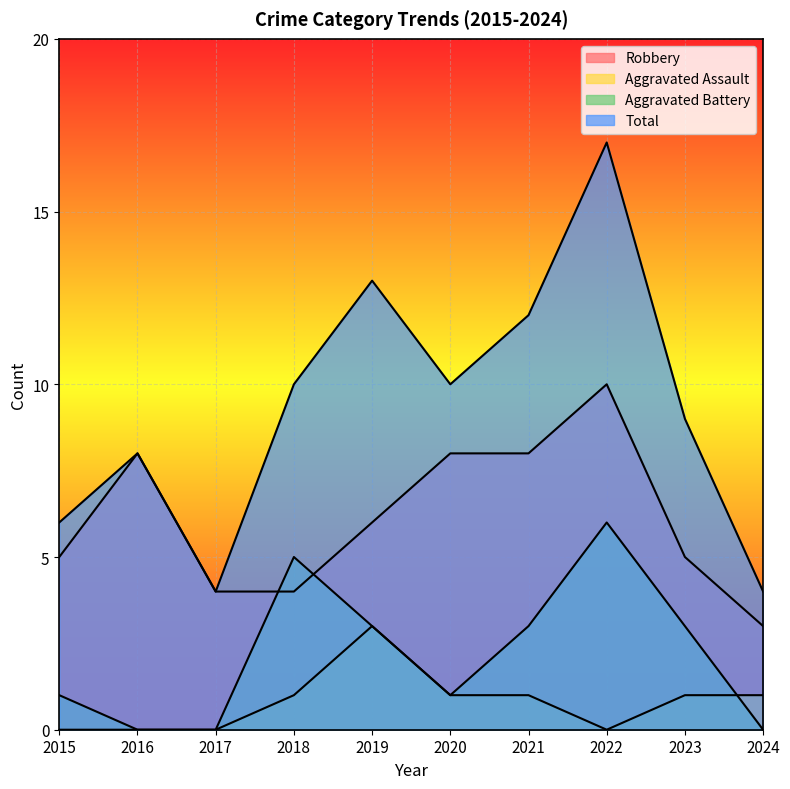

At which category is the sum across all series the highest?

2022